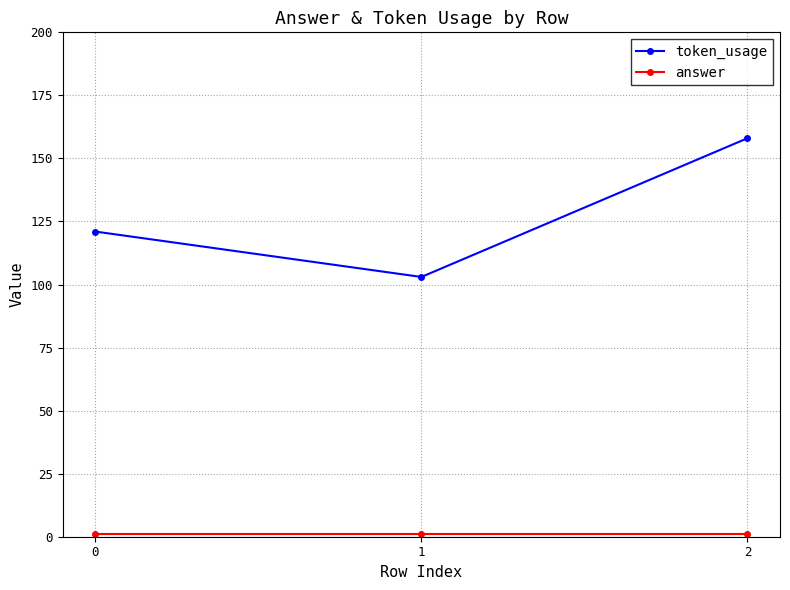

The value of token_usage at 2 is 274. True or false?

False